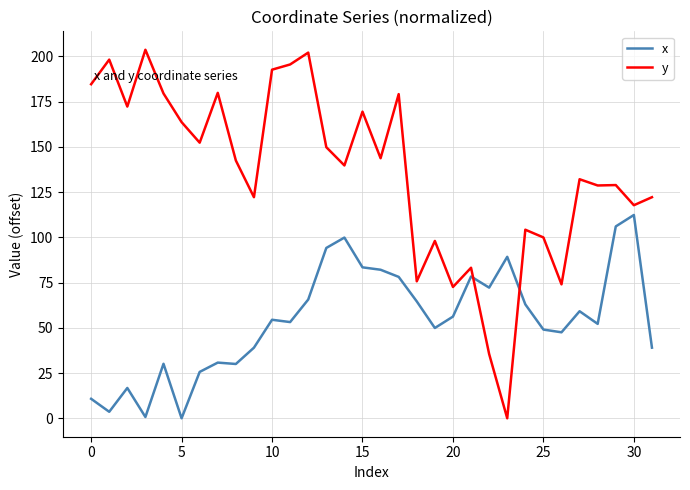

What is the difference between the maximum and minimum values in the x series?

112.3